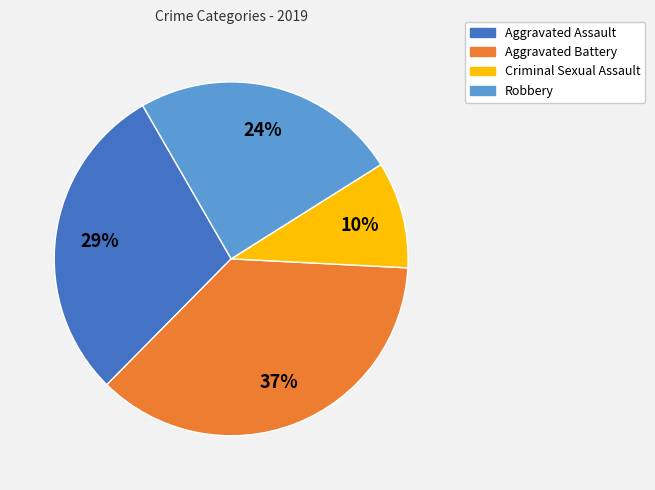

What is the largest slice in the pie chart?

Aggravated Battery